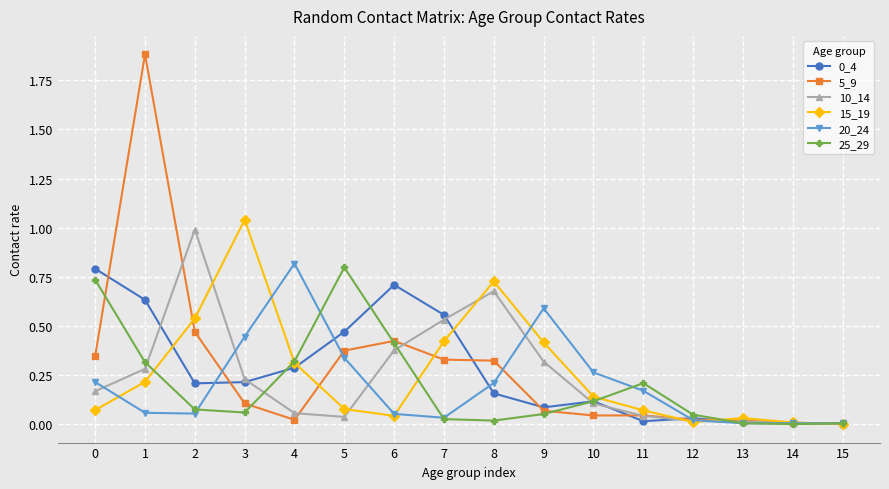

Is the value of 10_14 at 5 greater than the value of 20_24 at 8?

No